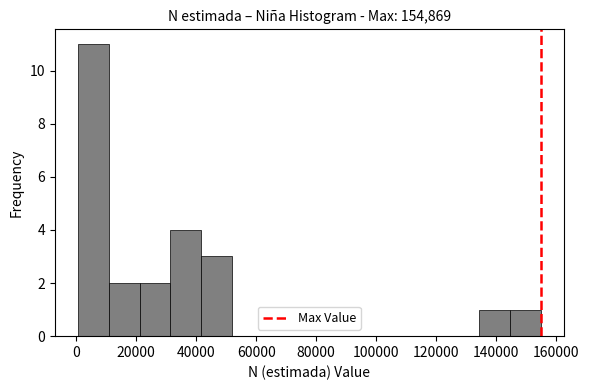

Reading left to right, transcribe this chart: for each bar, give the range it covers on the x-axis and its height. Neither the bar edges nor the heights are printed on the chart, so give them approximately, as read against the axes.

0 to 10000: 11
10000 to 22000: 2
22000 to 32000: 2
32000 to 42000: 4
42000 to 52000: 3
52000 to 62000: 0
62000 to 72000: 0
72000 to 82000: 0
82000 to 94000: 0
94000 to 104000: 0
104000 to 114000: 0
114000 to 124000: 0
124000 to 134000: 0
134000 to 144000: 1
144000 to 154000: 1